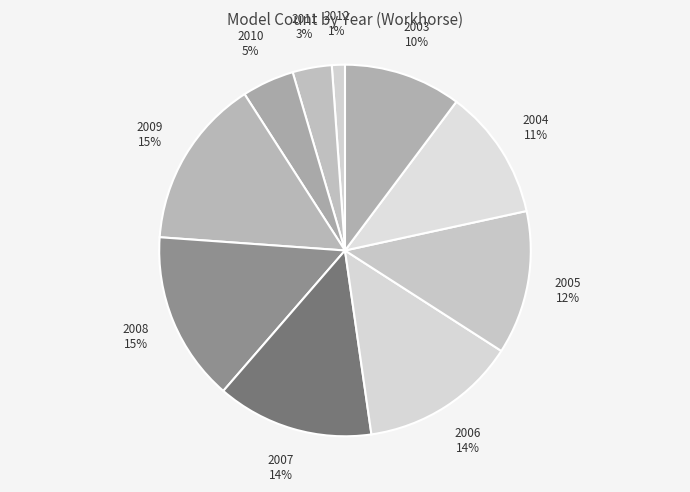

Which has a higher value, 2009 or 2004?

2009